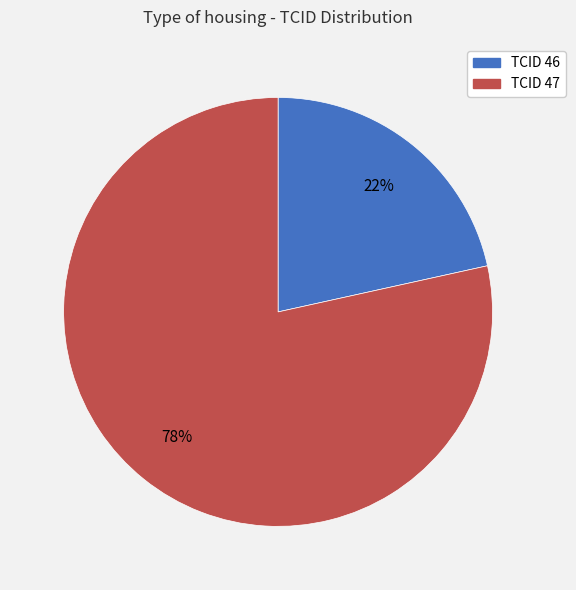

How many segments does this pie chart have?

2